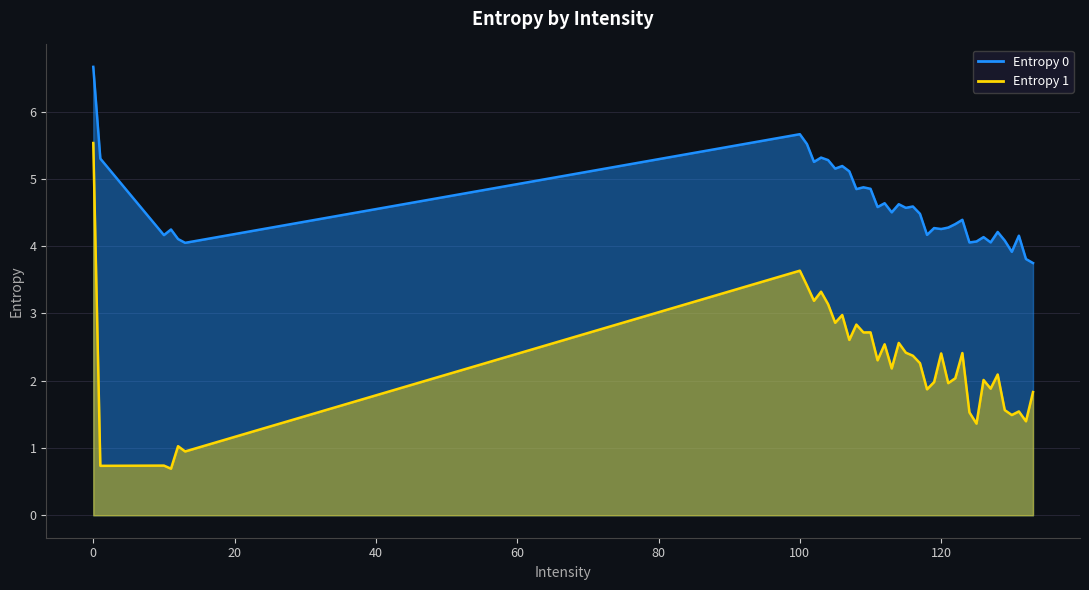

What is the spread (max minus min) of values at 111?

2.3